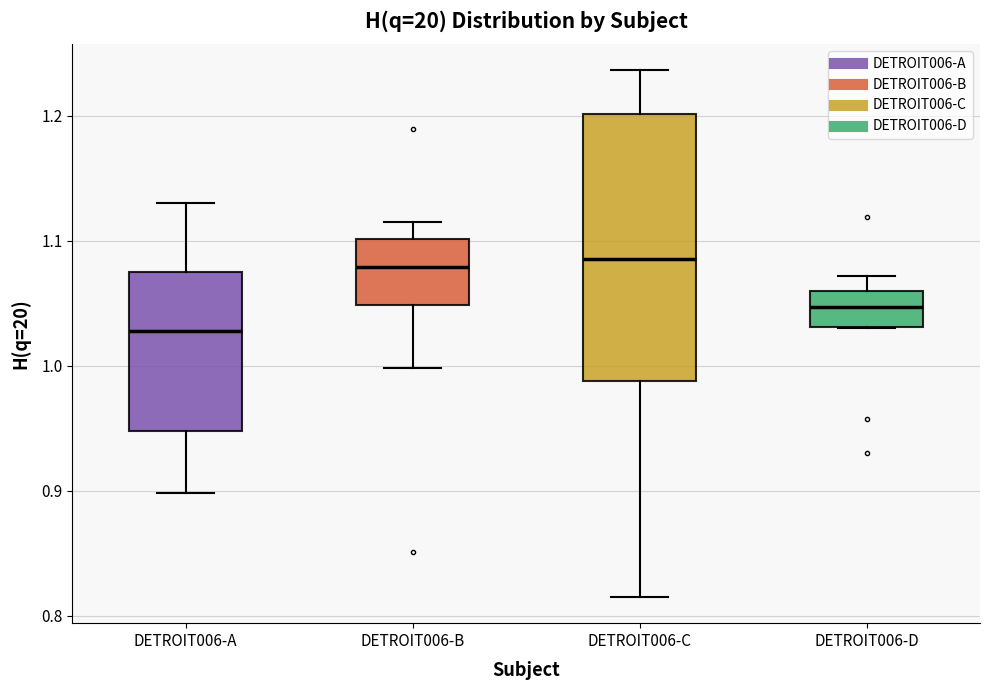

Comparing the boxes themselves (not the whiskers), which one is the tallest?

DETROIT006-C